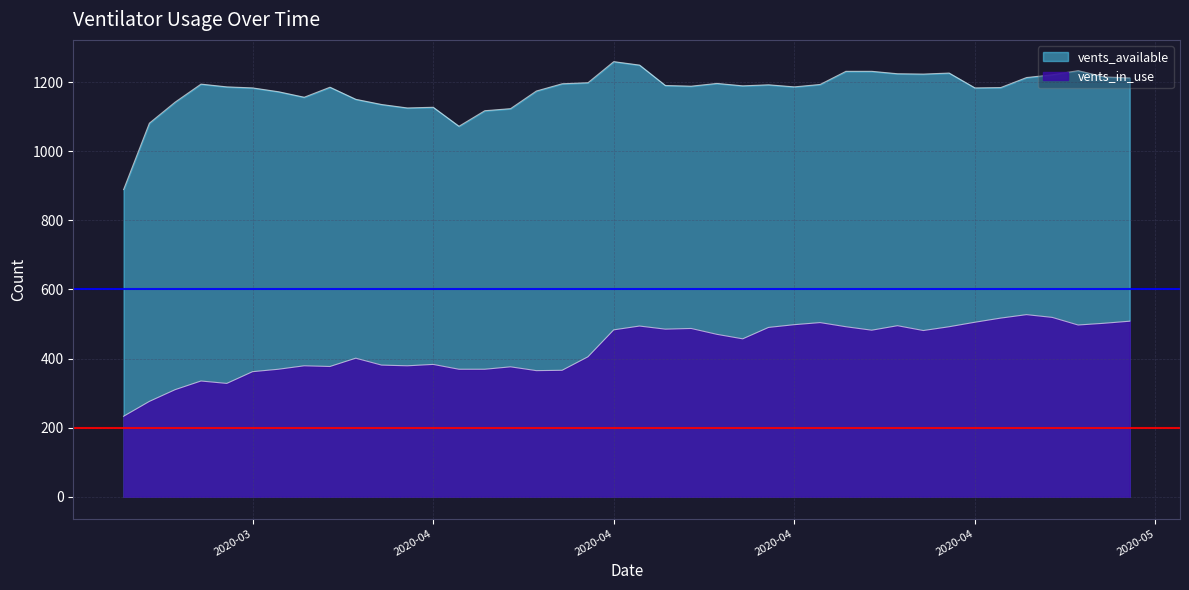

Which label corresponds to the largest value in the chart?

2020-04